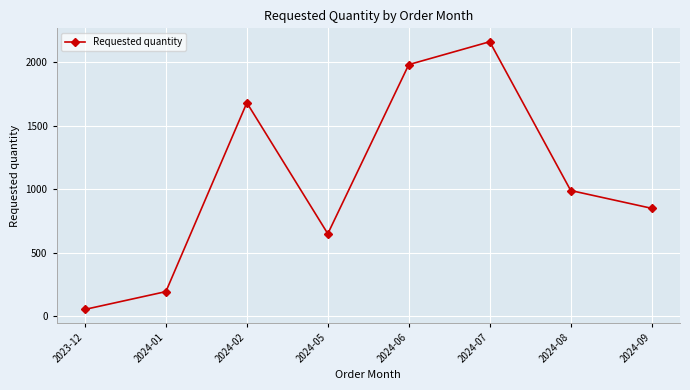

How many points are higher than both their immediate neighbors (excluding endpoints)?

2